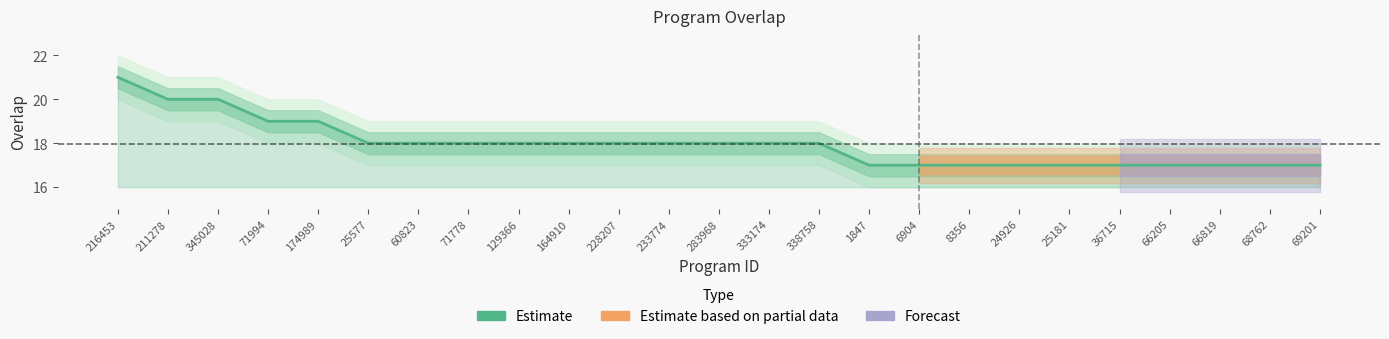

What is the average value?

18